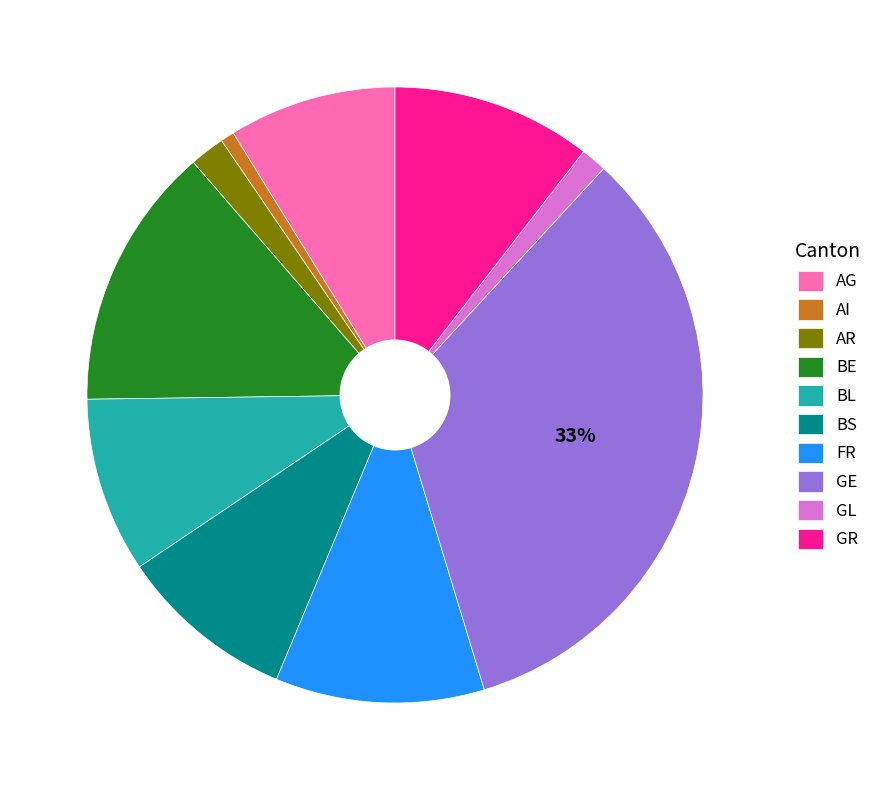

Does GL account for over 50% of the chart?

No